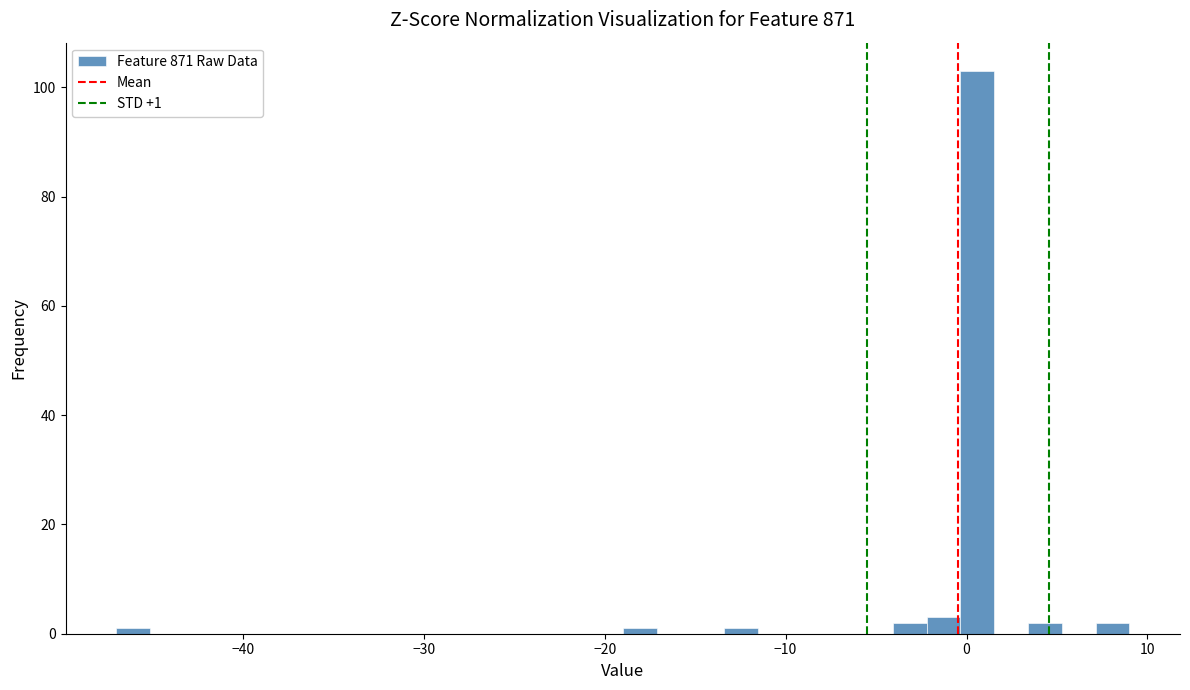

Read against the x-axis, roughly where is the centre of the tallest bar?

1